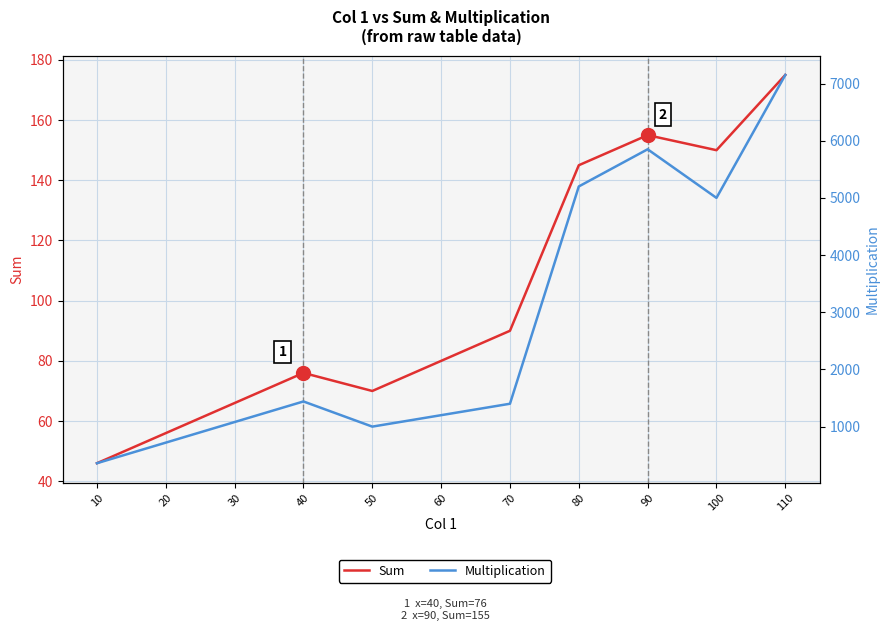

Which series has the largest total across all categories?

Multiplication